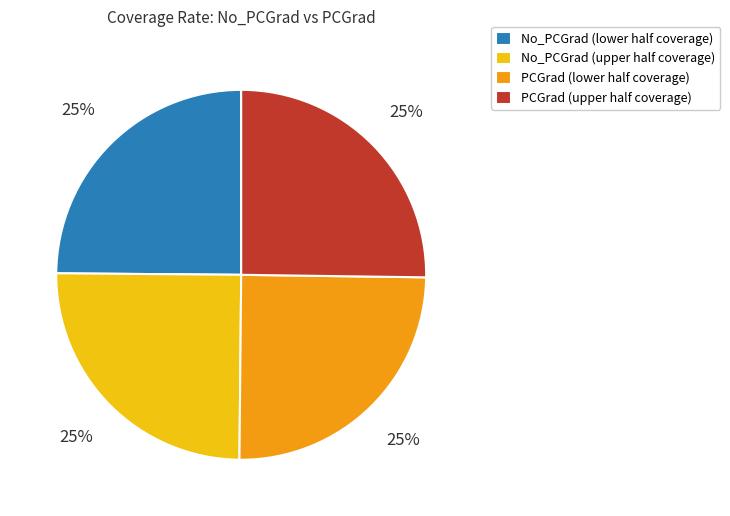

To the nearest percent, what is the combined percentage of No_PCGrad (lower half coverage) and PCGrad (upper half coverage)?

50%